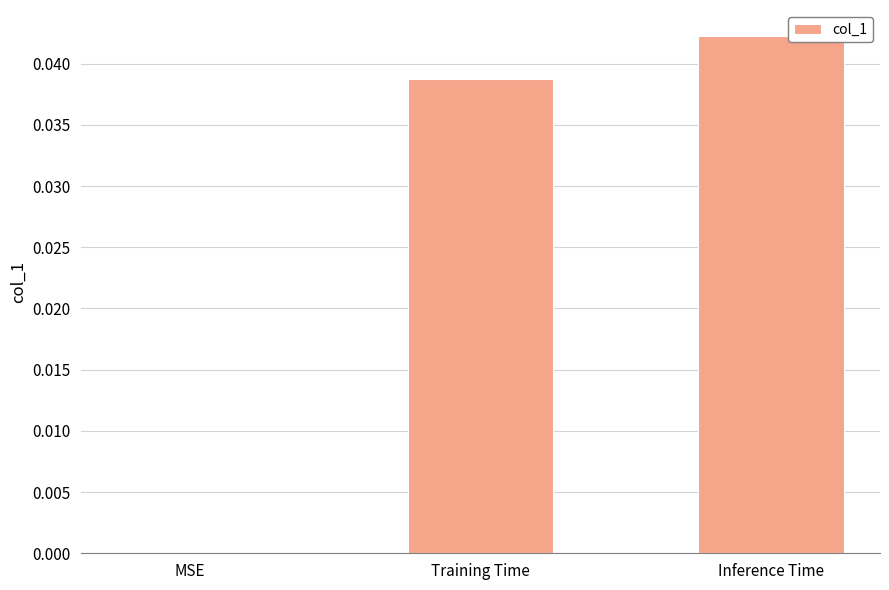

How many data points does each series have?

3